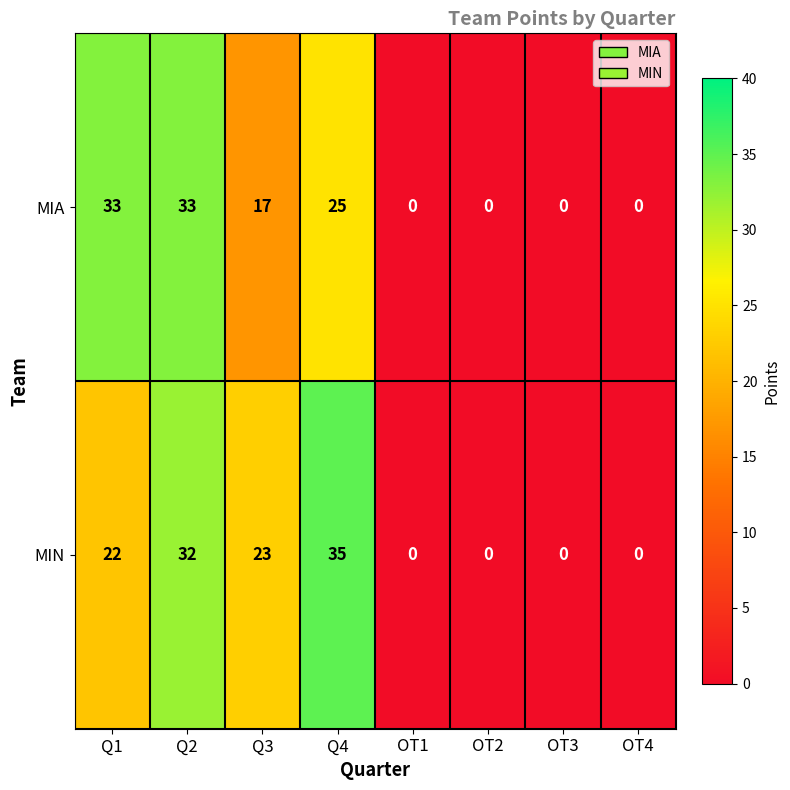

What is the difference between the MIA values at Q1 and OT4?

33